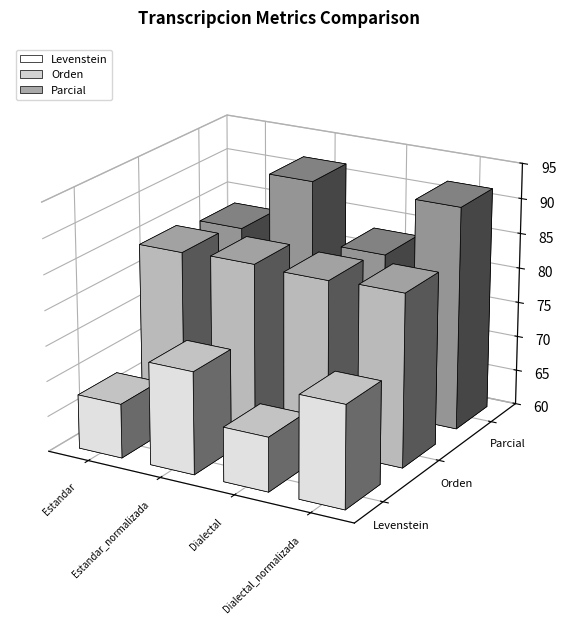

What is the difference between the second highest and minimum values in the Parcial series?

8.6